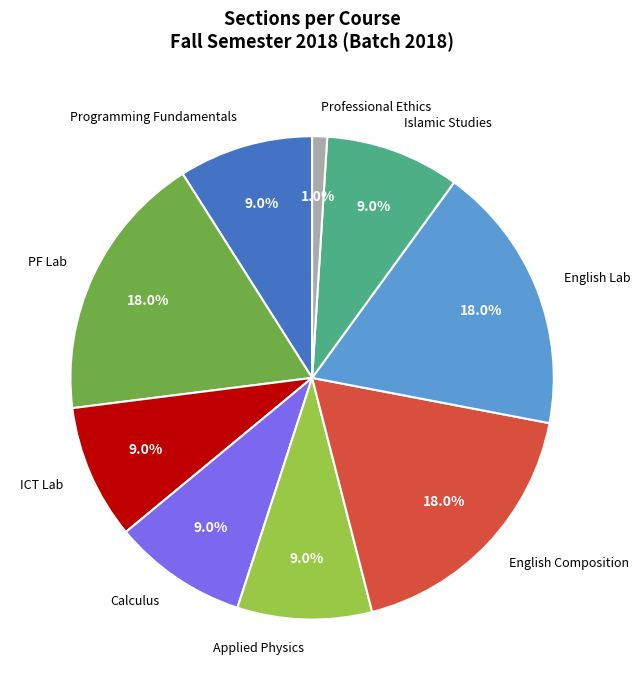

Combined, do PF Lab and Applied Physics account for over 50%?

No